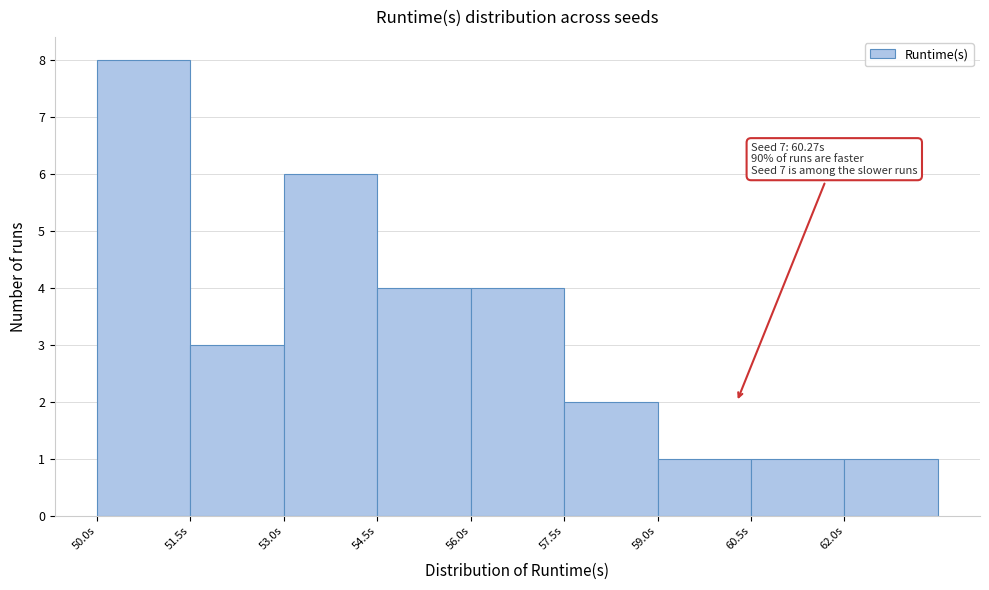

Which range on the x-axis has the tallest bar?

50.0 to 51.5